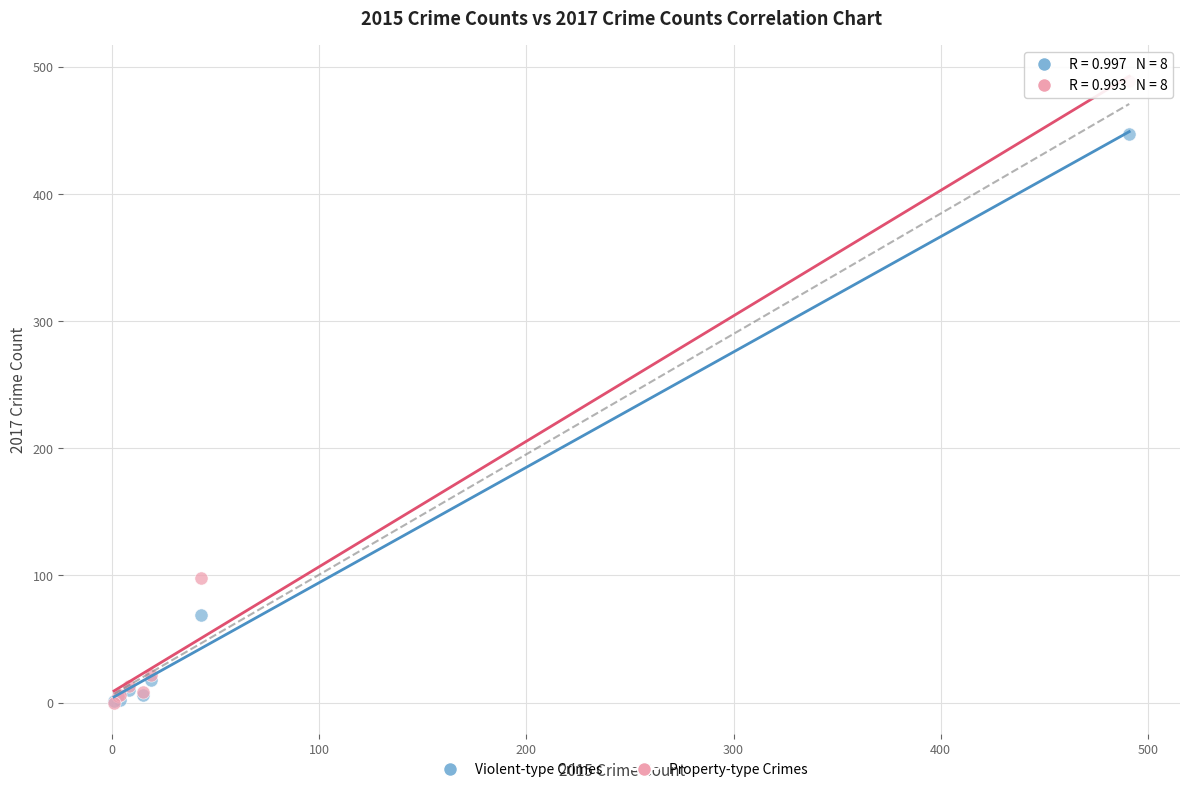

In the Violent-type Crimes series, what Y value is closest to 224?

69